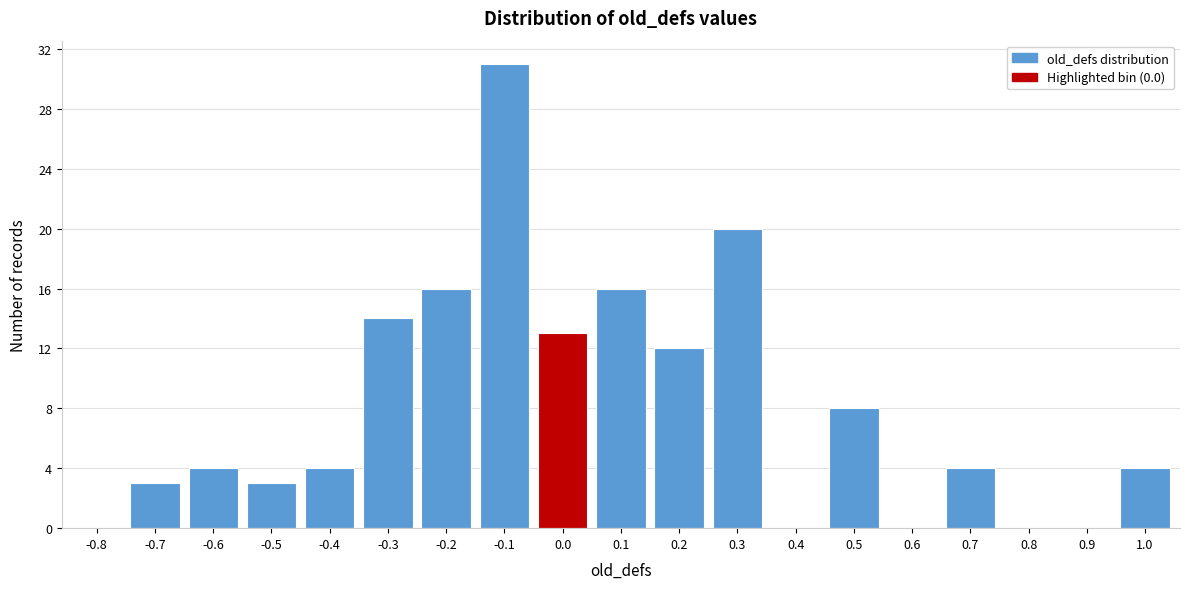

Reading left to right, extract all data points from this chart.

-0.8=0	-0.7=3	-0.6=4	-0.5=3	-0.4=4	-0.3=14	-0.2=16	-0.1=31	0.0=13	0.1=16	0.2=12	0.3=20	0.4=0	0.5=8	0.6=0	0.7=4	0.8=0	0.9=0	1.0=4